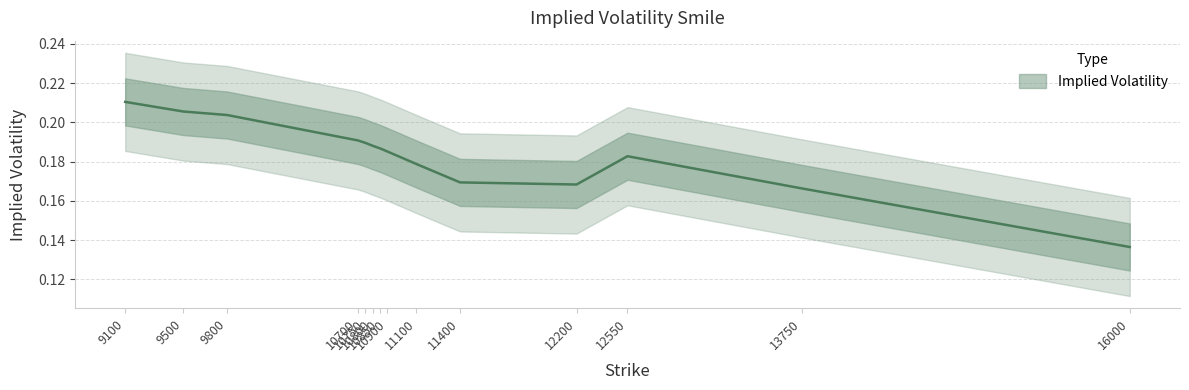

Which has a higher value, 16000 or 9800?

9800